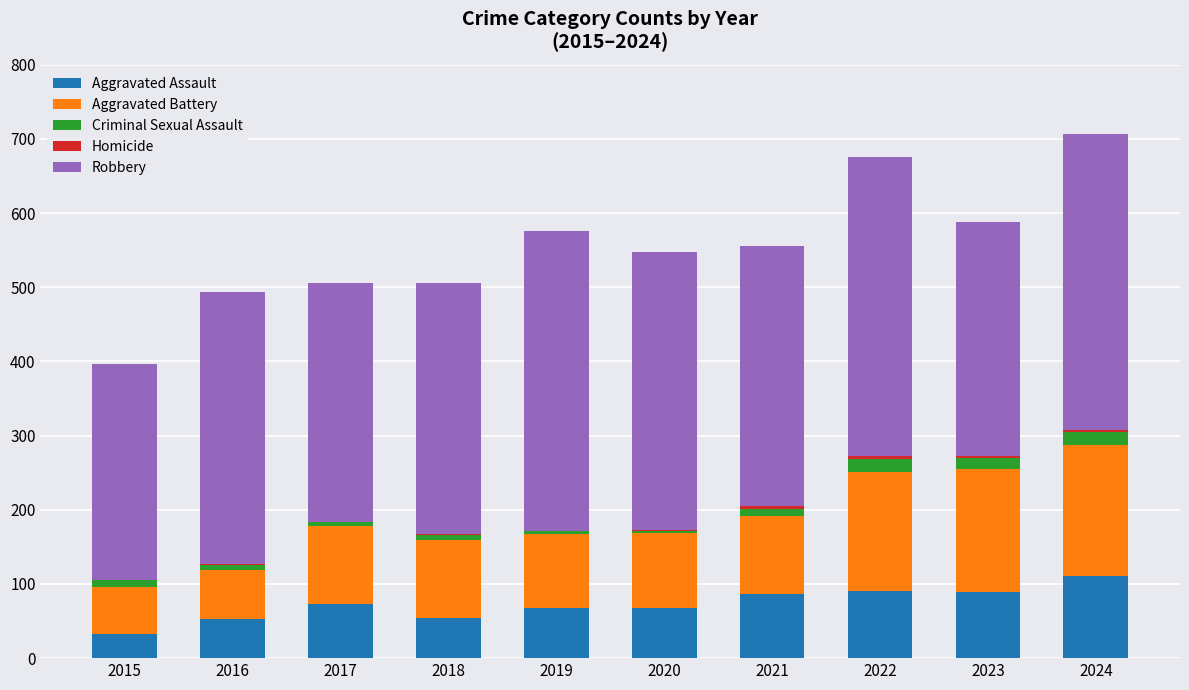

What is the average value of the Homicide series?

2